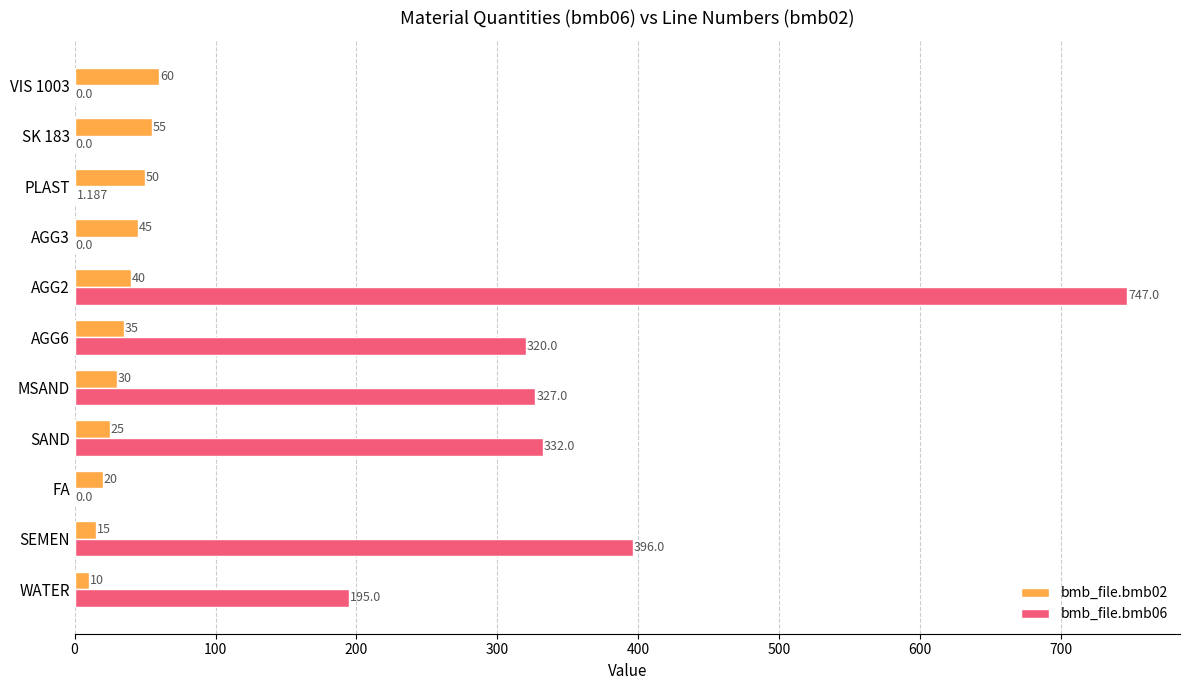

Is the value of bmb_file.bmb02 at VIS 1003 greater than the value of bmb_file.bmb06 at PLAST?

Yes